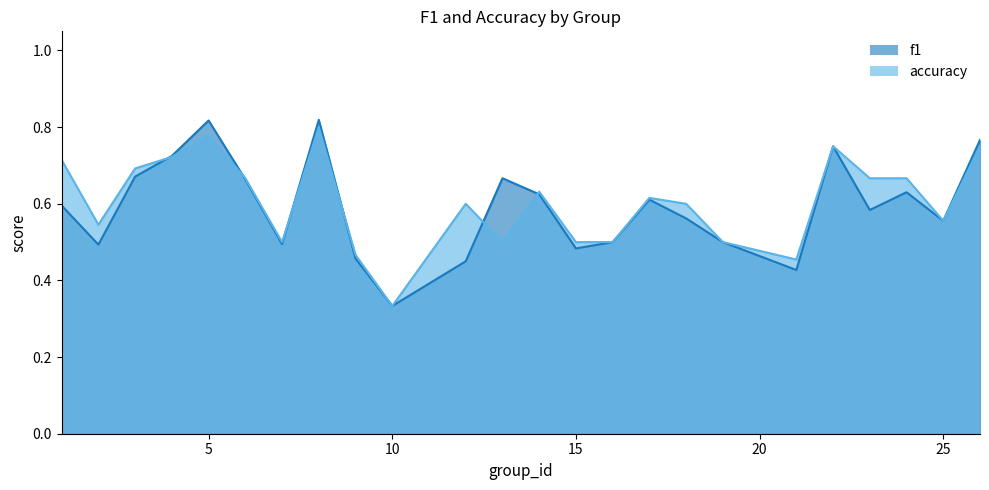

Is it true that f1 equals 0.5 at 10?

False